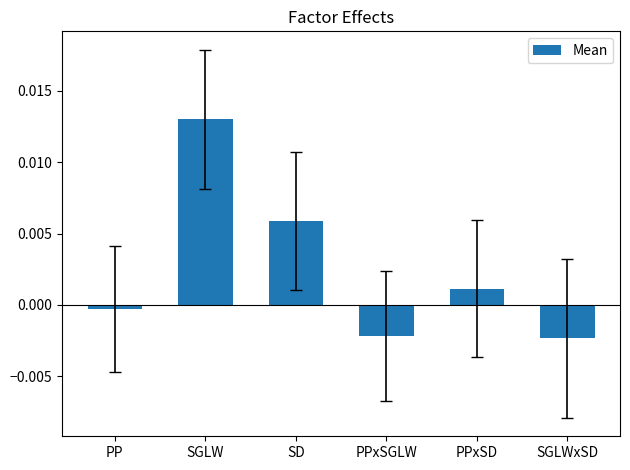

Between PPxSD and SGLWxSD, which is larger?

PPxSD